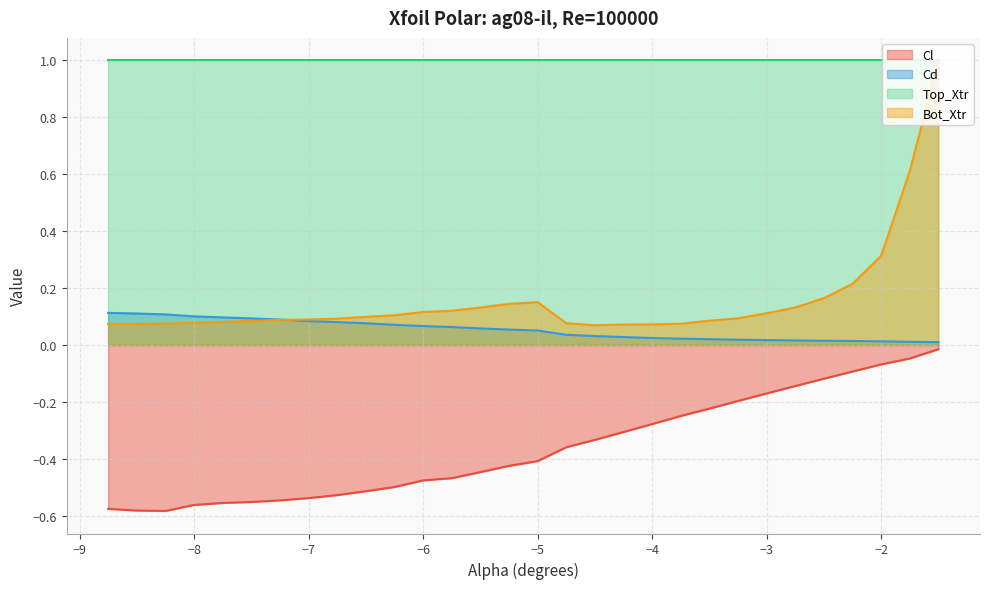

Which series has the largest range (max minus min)?

Bot_Xtr